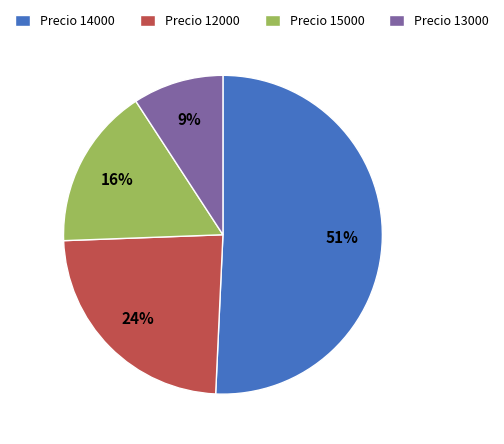

To the nearest percent, what is the average slice percentage?

25%